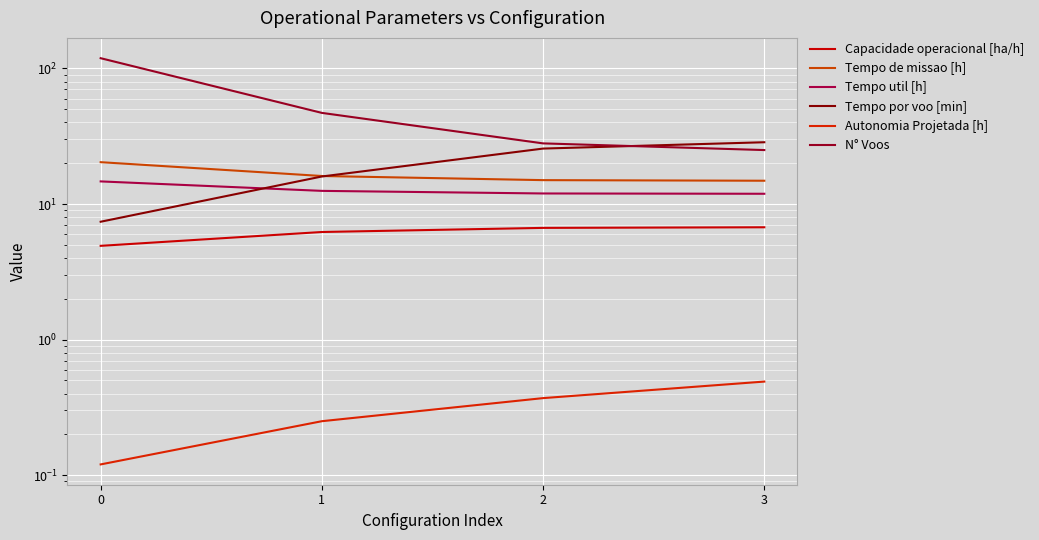

Reading left to right, extract all data points from this chart.

Capacidade operacional [ha/h]: 0=4.9	1=6.2	2=6.7	3=6.7
Tempo de missao [h]: 0=20.4	1=16.1	2=15.0	3=14.8
Tempo util [h]: 0=14.7	1=12.5	2=12.0	3=11.9
Tempo por voo [min]: 0=7.4	1=16.0	2=25.6	3=28.6
Autonomia Projetada [h]: 0=0.1	1=0.2	2=0.4	3=0.5
N° Voos: 0=119.0	1=47.0	2=28.0	3=25.0